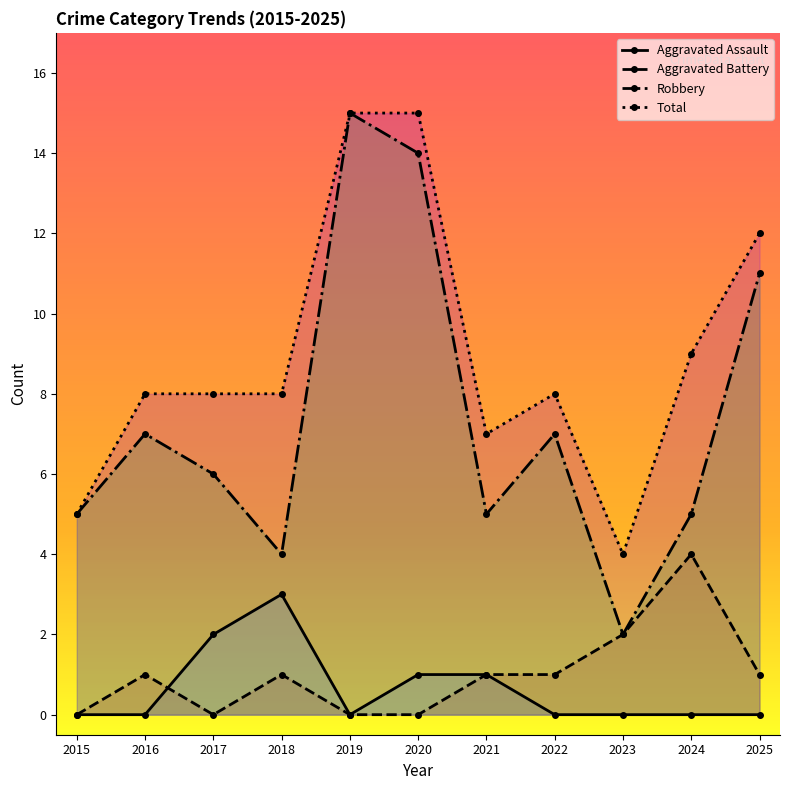

Rank the series by their maximum value, from lowest to highest.

Aggravated Assault, Aggravated Battery, Robbery, Total